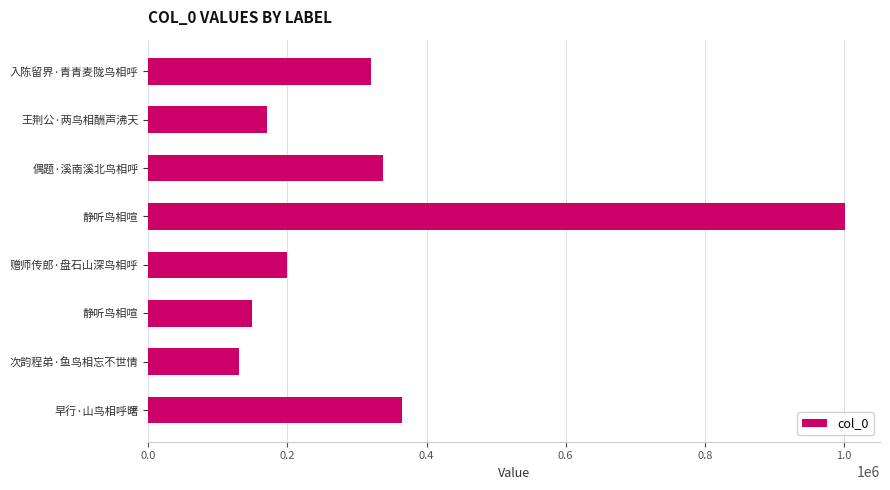

How many bars are there in total?

8